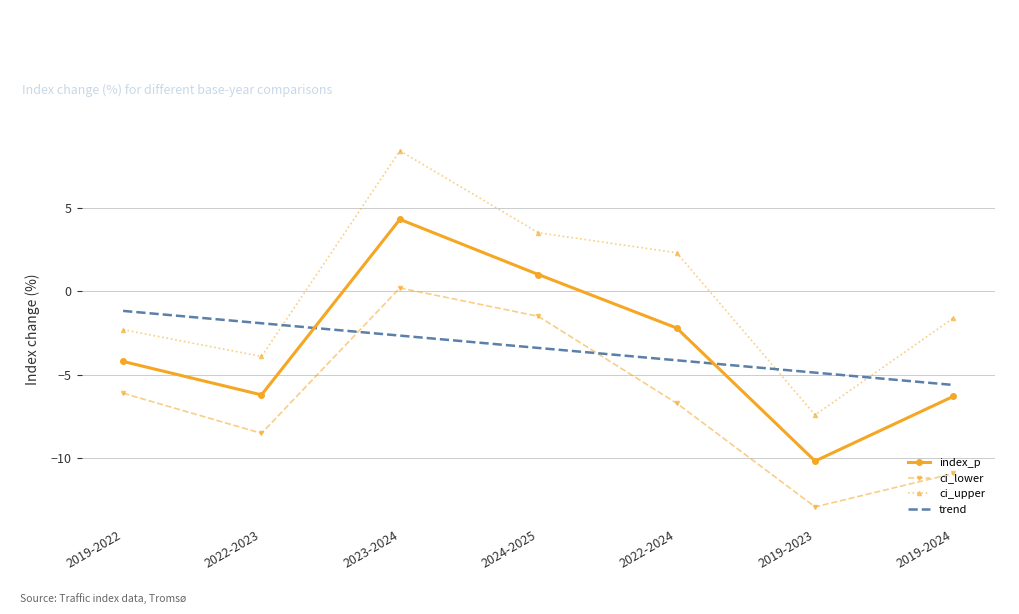

At which label is index_p closest to -2?

2022-2024